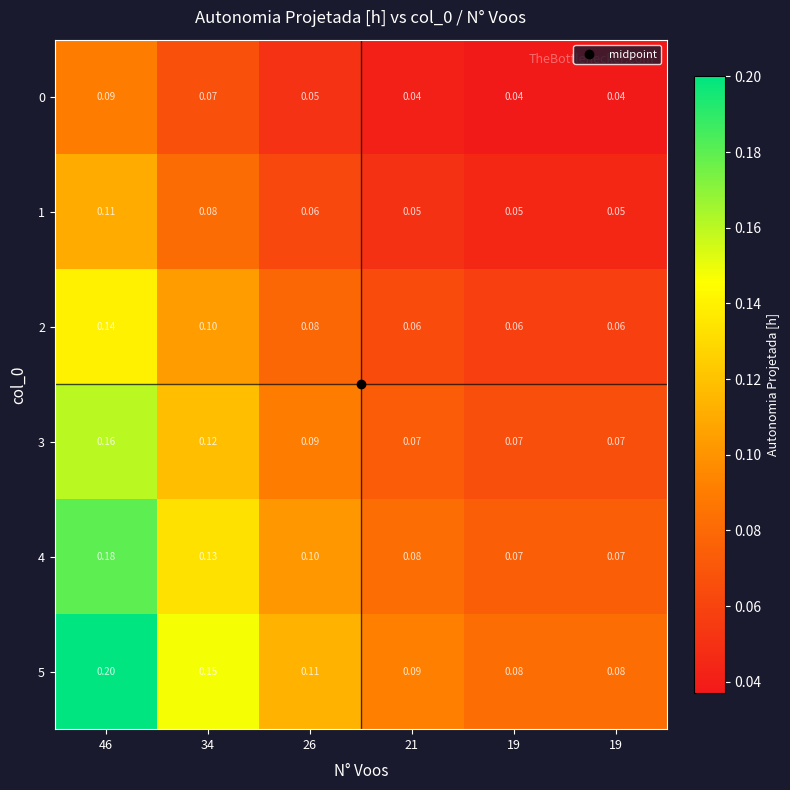

Count the number of categories in the chart.

6